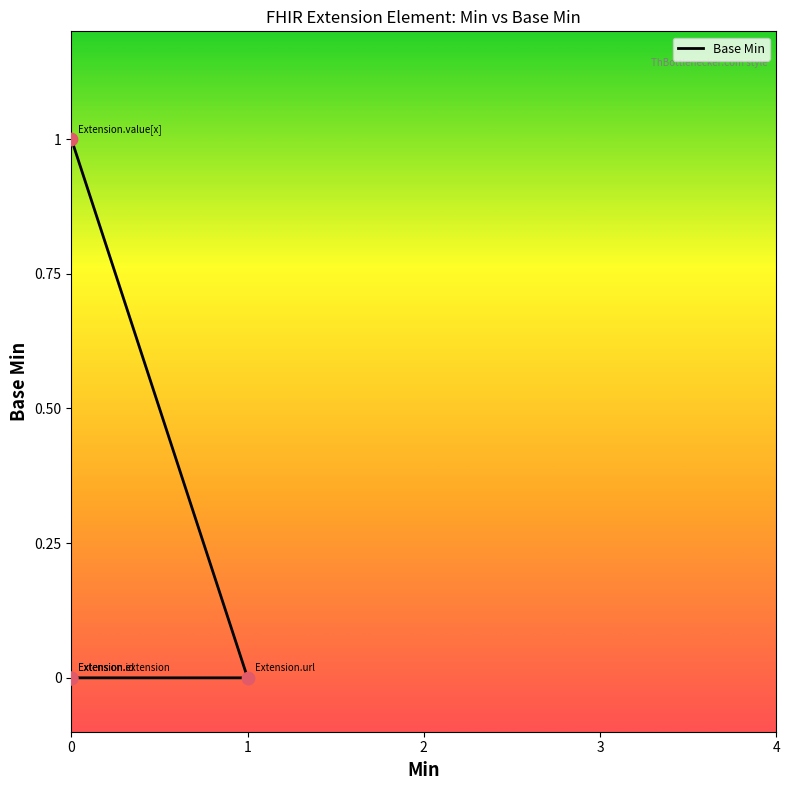

Which has a higher value, 1 or 0?

1